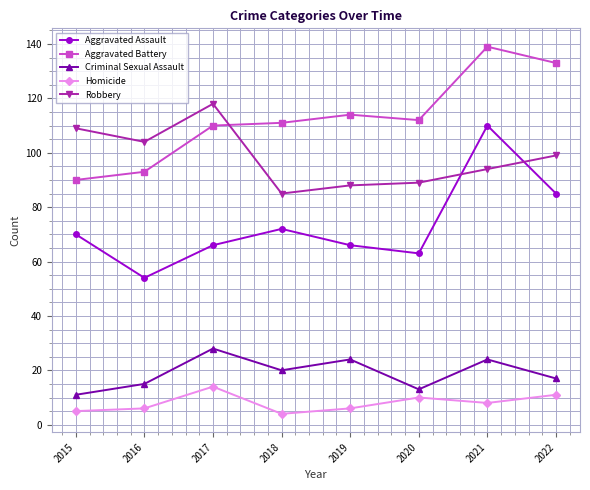

List the series in order of their peak value, lowest first.

Homicide, Criminal Sexual Assault, Aggravated Assault, Robbery, Aggravated Battery